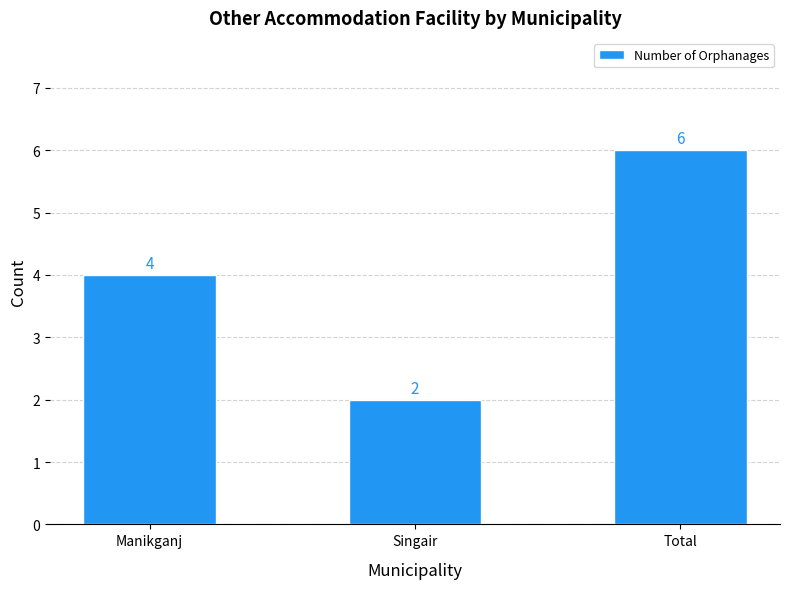

What position from the left is Total?

3